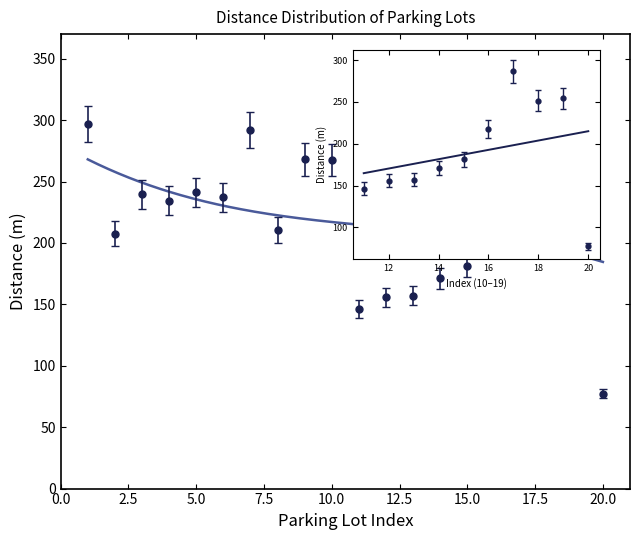

What is the ratio of the value at 15 to the value at 13?

1.2